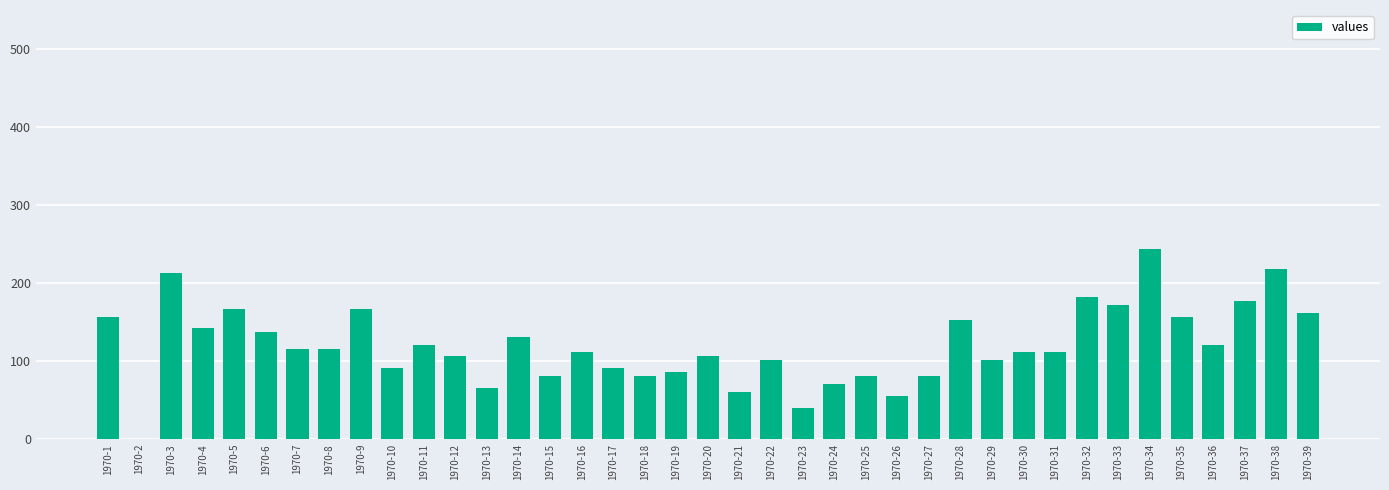

What is the change in value from 1970-24 to 1970-26?

-16